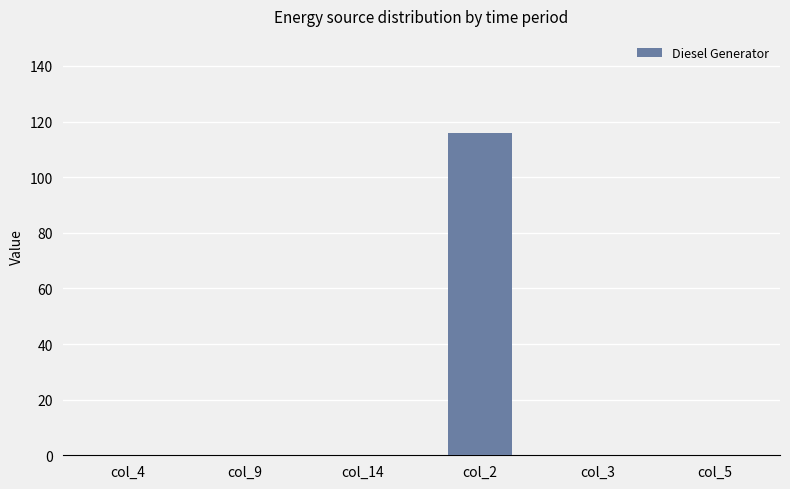

Reading left to right, transcribe all the data shown in this chart.

0	0	0	116	0	0